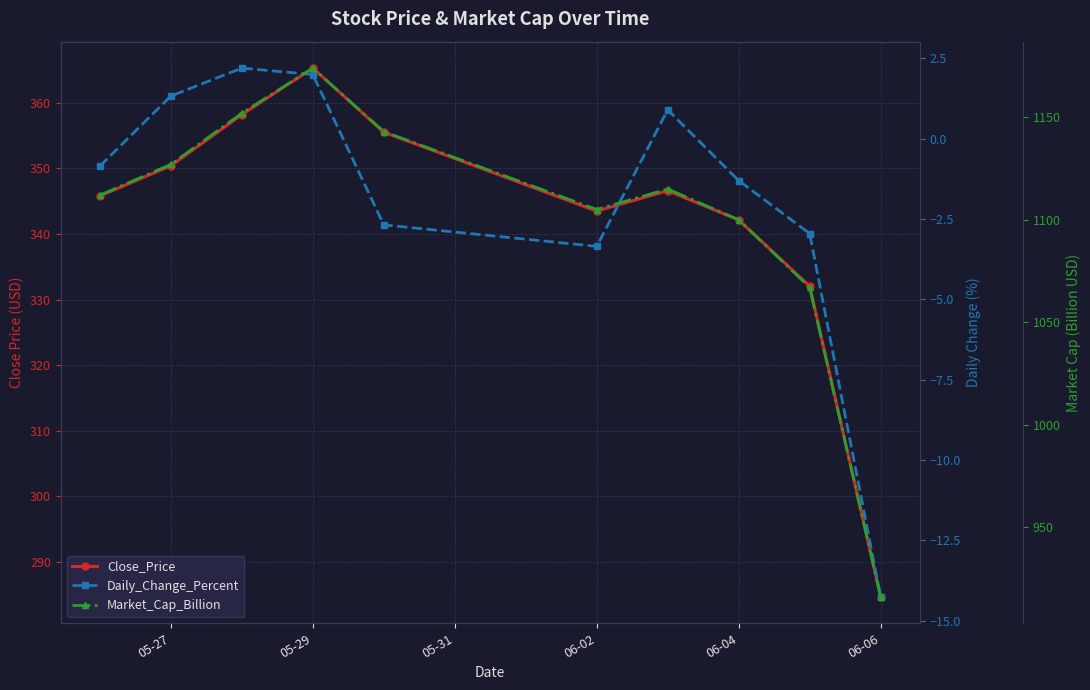

Which series has the widest spread of values?

Market_Cap_Billion